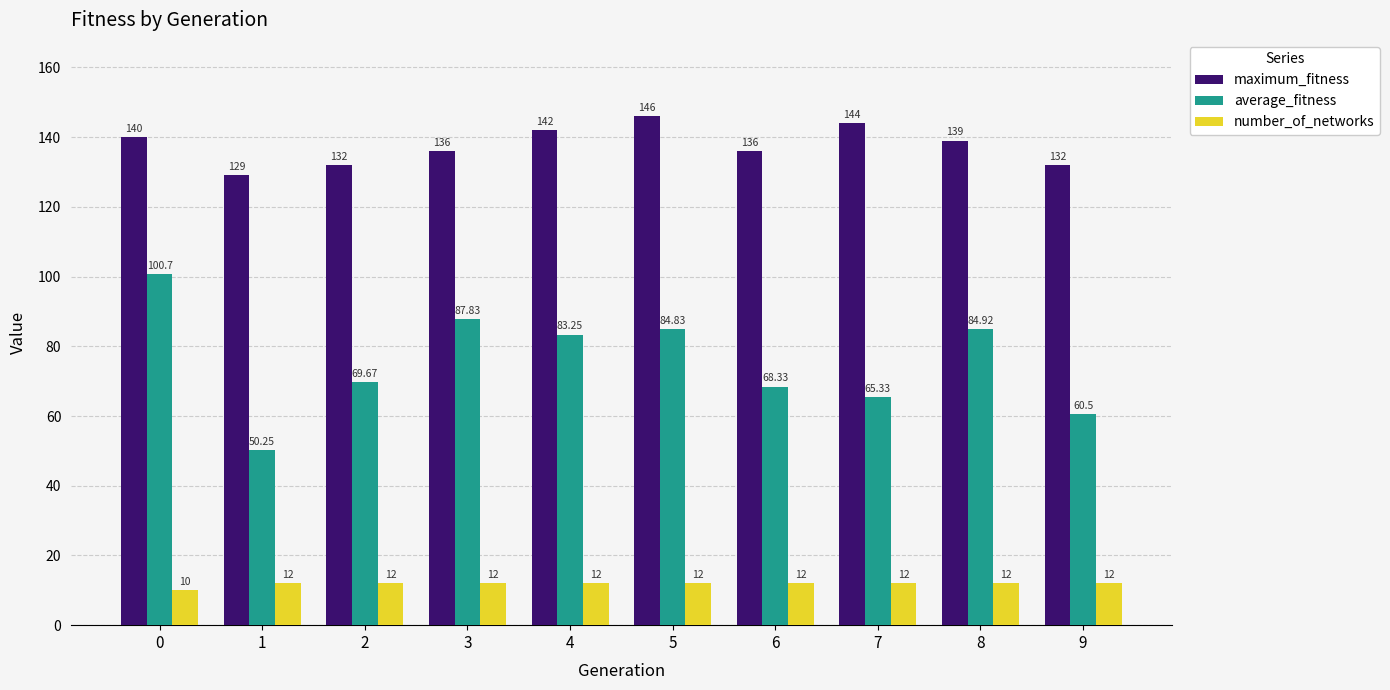

What is the difference between the number_of_networks values at 0 and 3?

2.0